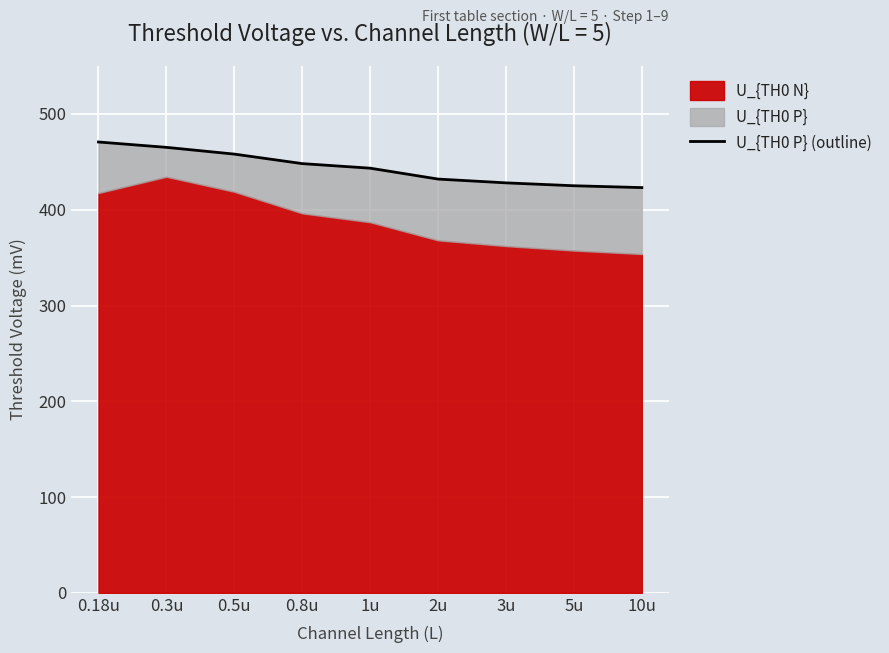

Where does the data first go above 443?

0.18u